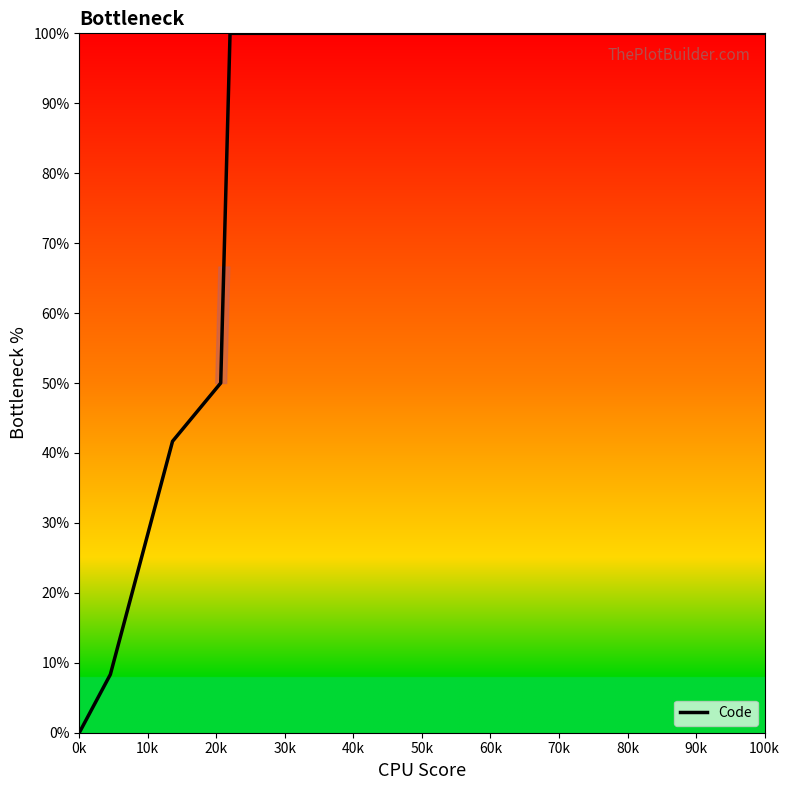

Count the number of values greater than 58.

7